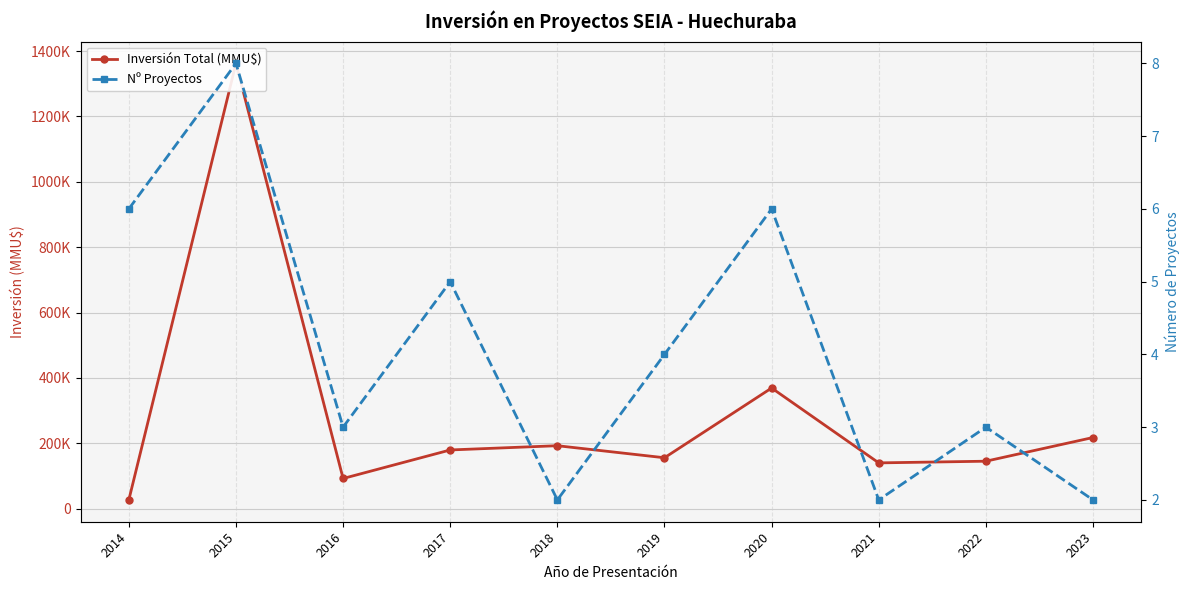

Reading right to left, list all the values displayed in this chart.

Inversión Total (MMU$): 217649	145152	140000	369068	155707	192549	179556	92267	1362098	26760
Nº Proyectos: 2	3	2	6	4	2	5	3	8	6